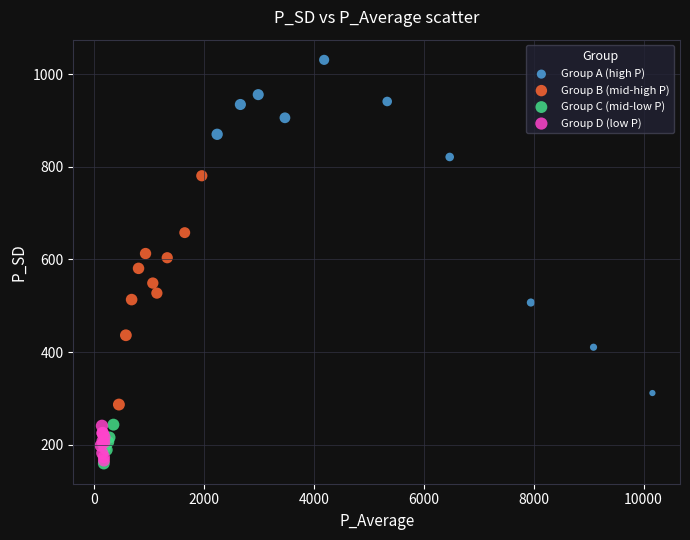

Which series has the largest Y range (max minus min)?

Group A (high P)